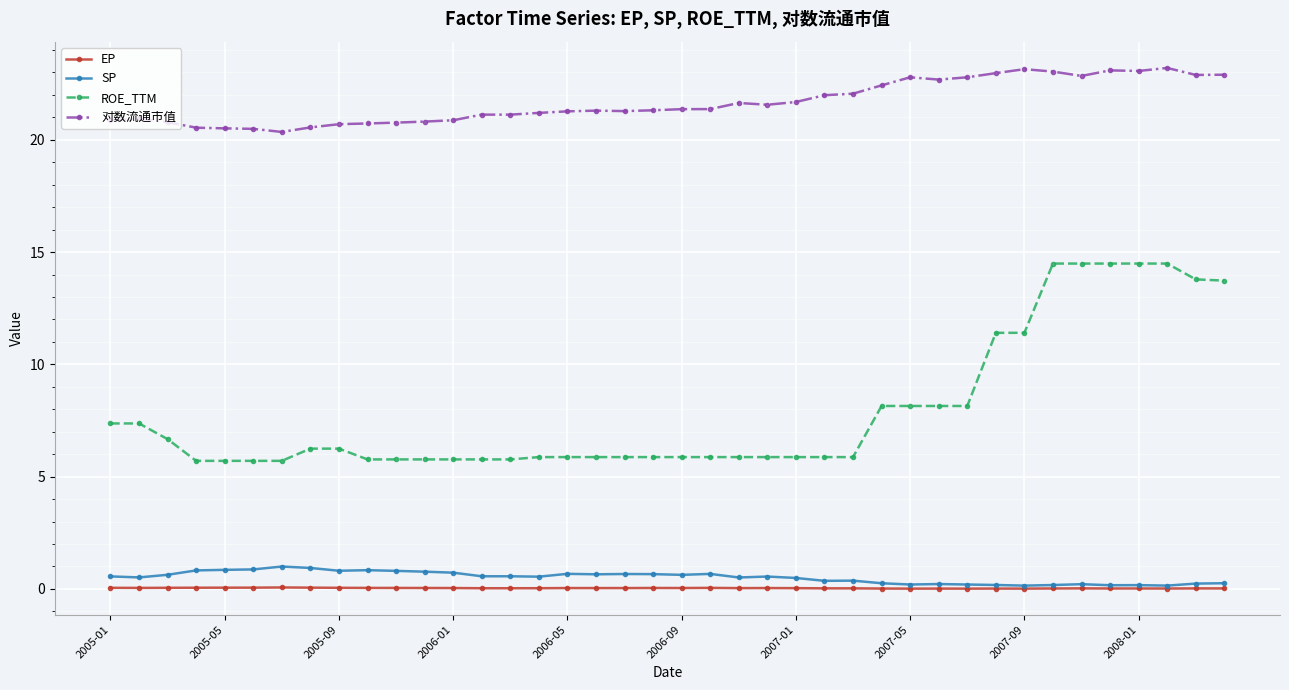

What is the value of the SP point at the 10th from the left?

0.8